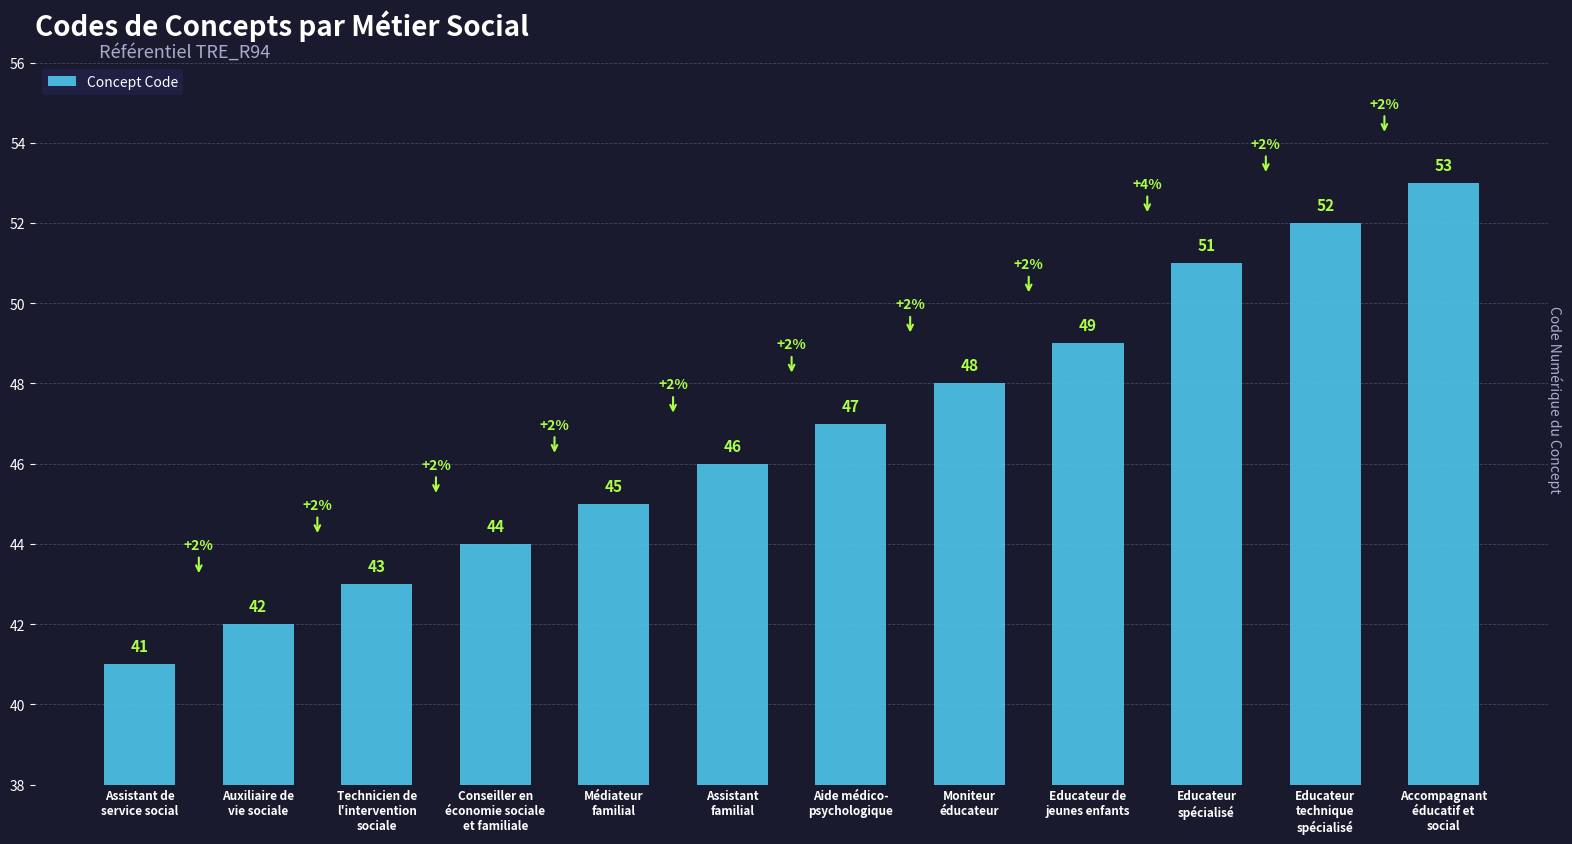

Which has a higher value, Aide médico-
psychologique or Auxiliaire de
vie sociale?

Aide médico-
psychologique